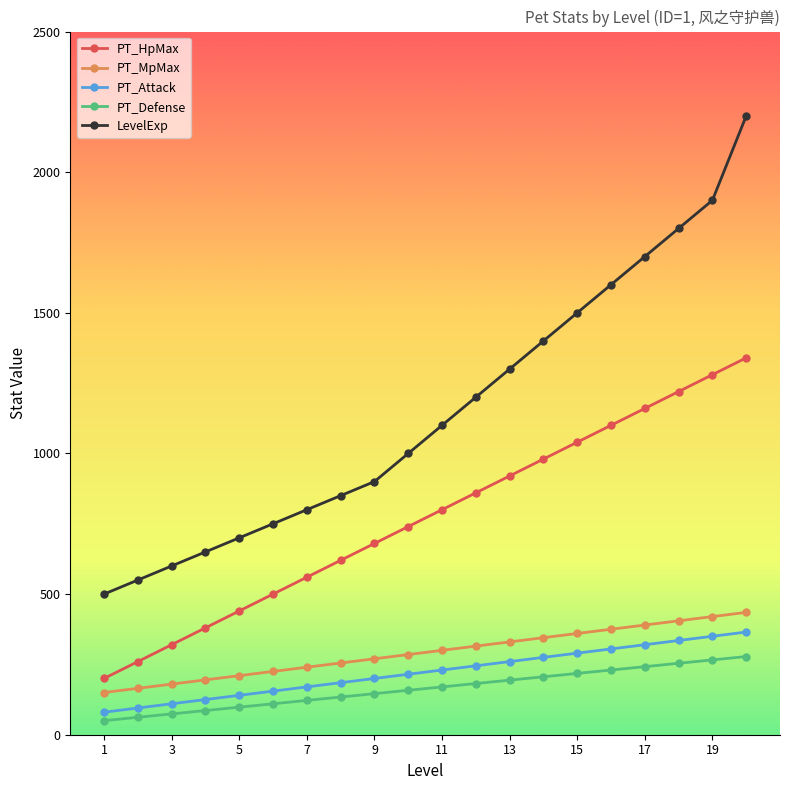

What is the highest value of the PT_HpMax series?

1340